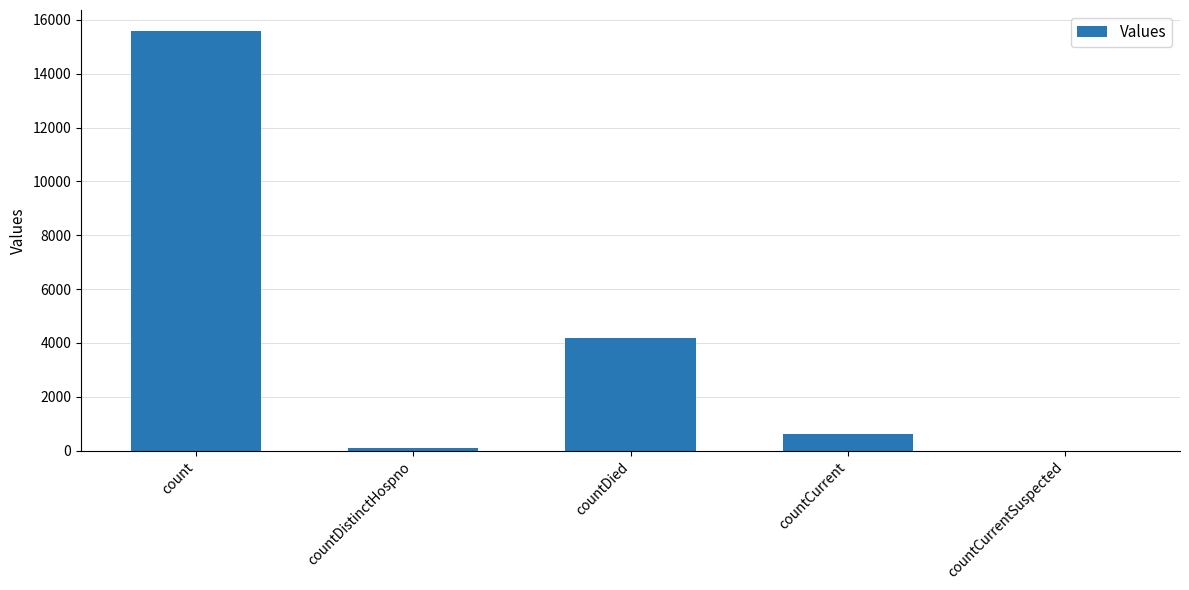

The value at count is 15587. True or false?

True